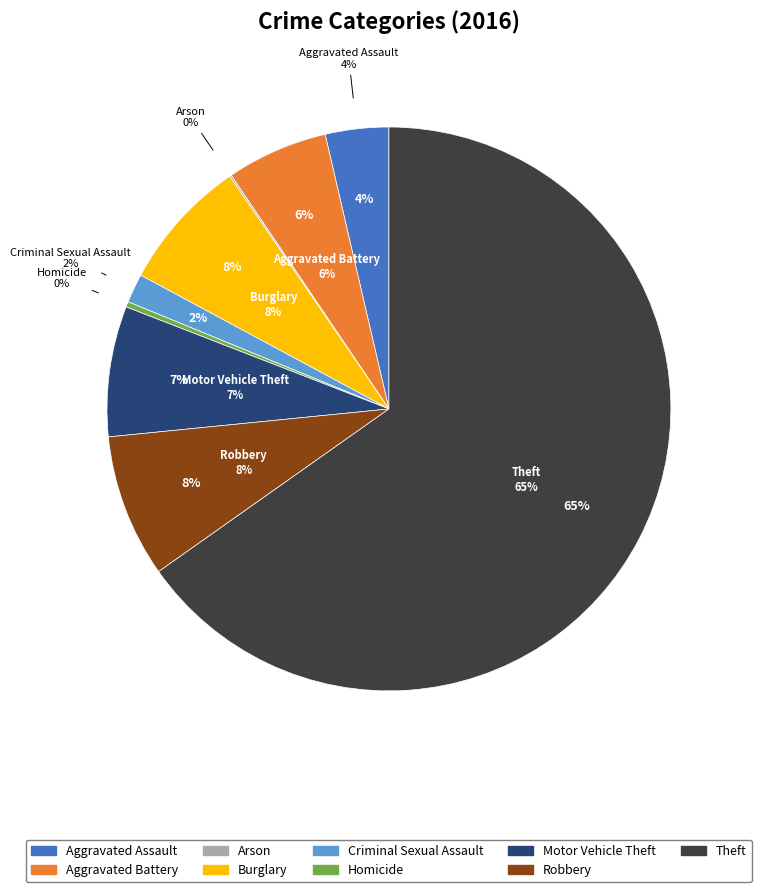

Do Arson and Theft together represent more than half of the pie?

Yes